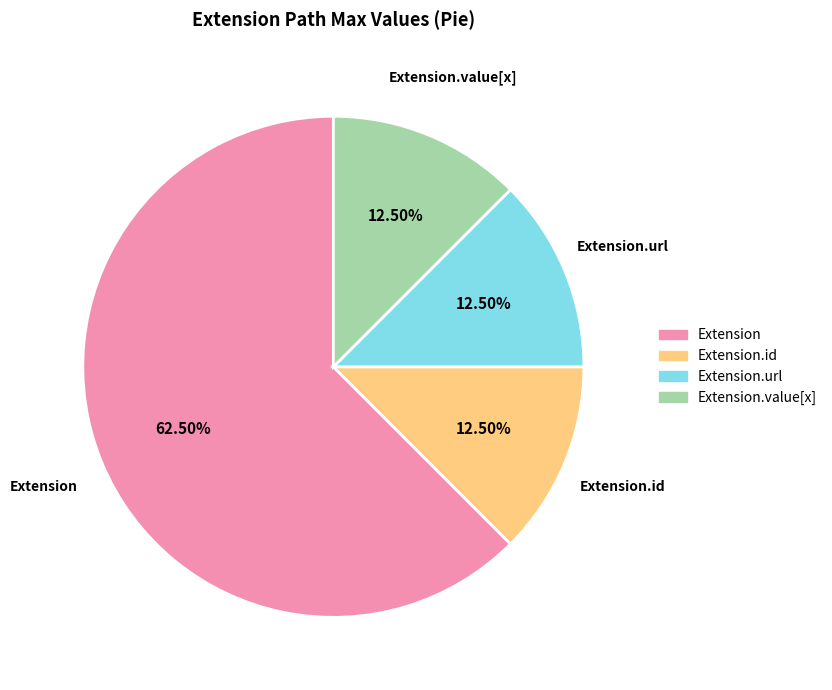

How many segments does this pie chart have?

4